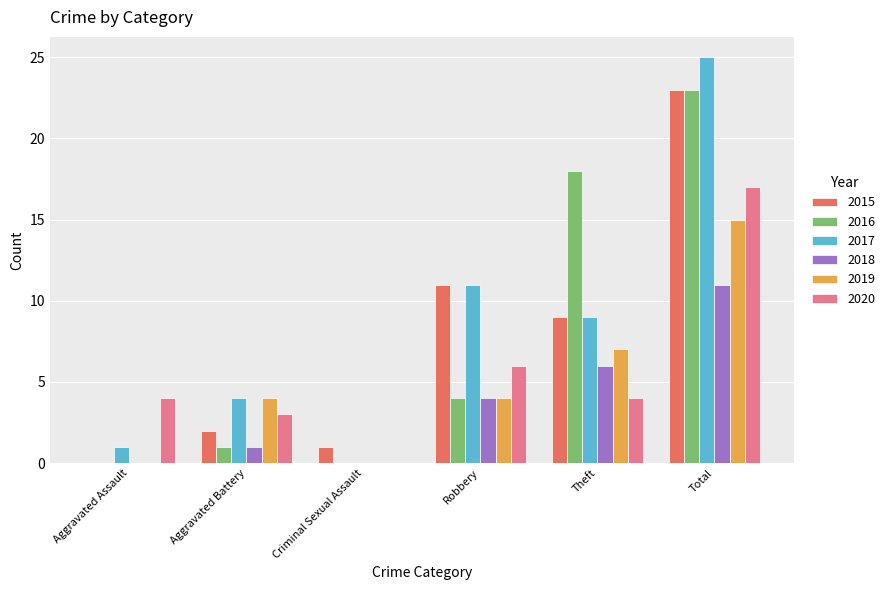

Reading left to right, extract all data points from this chart.

2015: 0	2	1	11	9	23
2016: 0	1	0	4	18	23
2017: 1	4	0	11	9	25
2018: 0	1	0	4	6	11
2019: 0	4	0	4	7	15
2020: 4	3	0	6	4	17